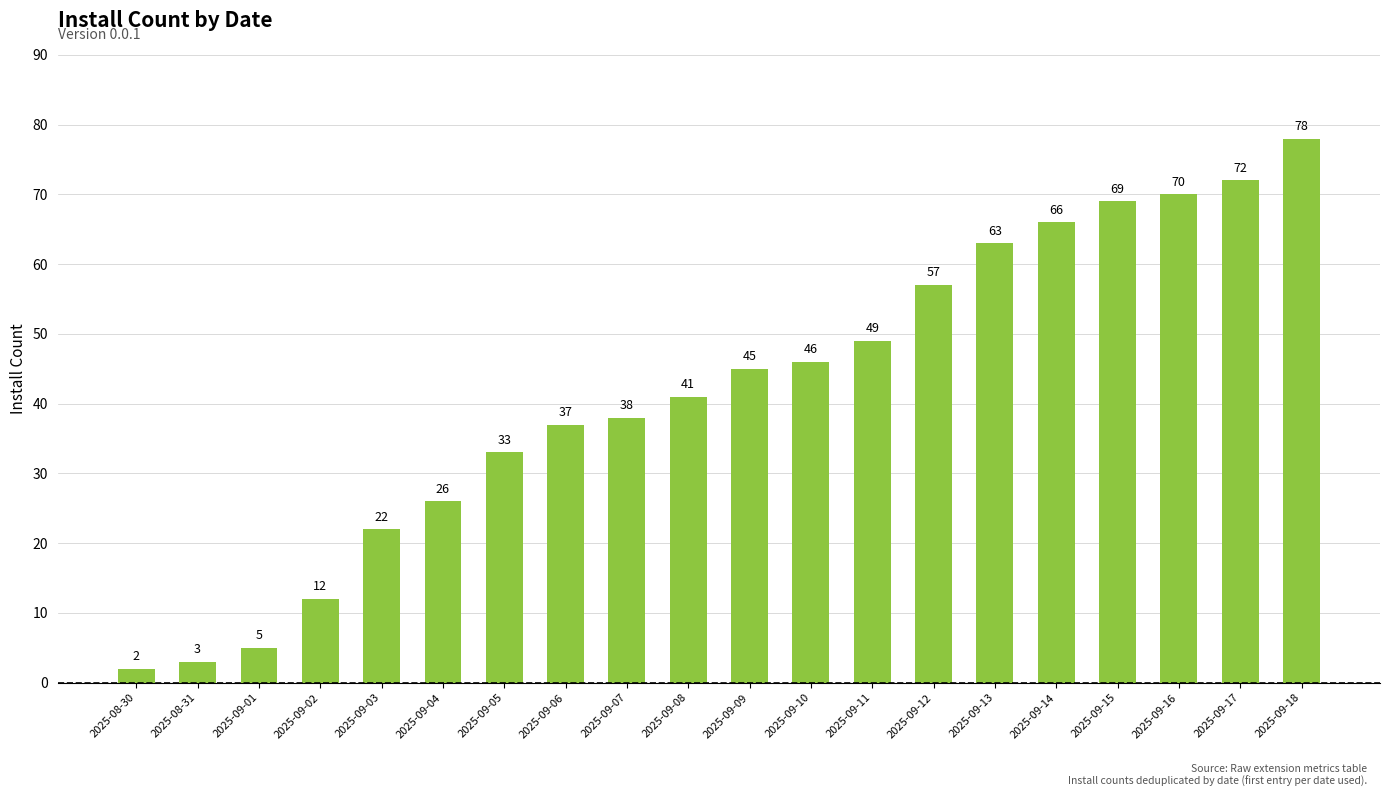

What is the value of the 8th bar from the left?

37